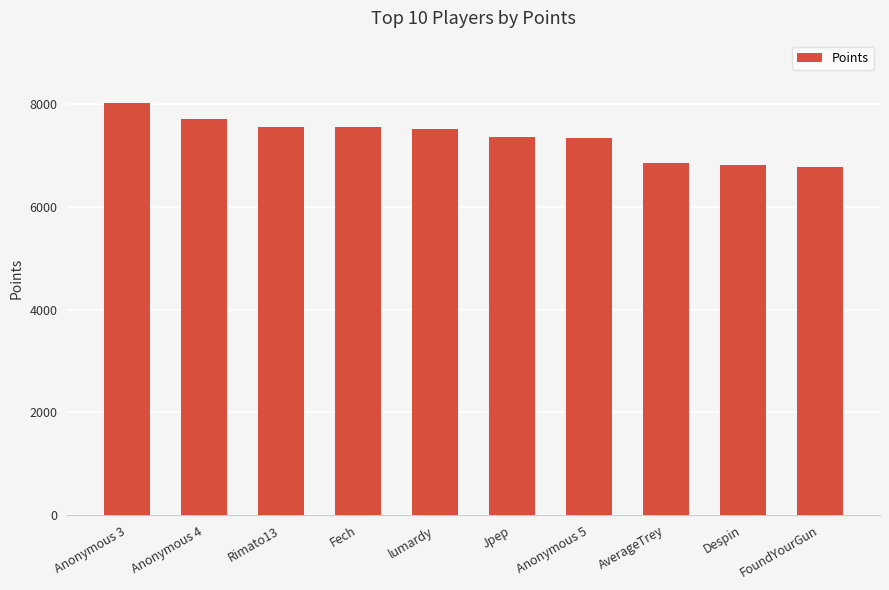

What is the label of the 9th bar from the left?

Despin